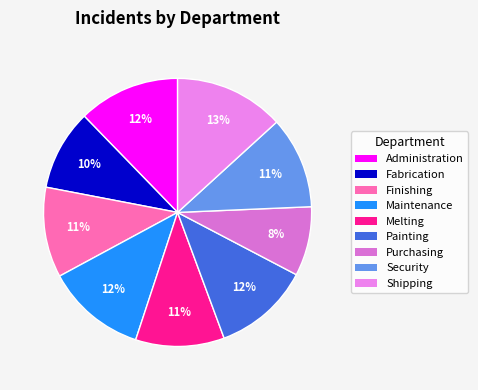

What is the ratio of the value at Administration to the value at Security?

1.1